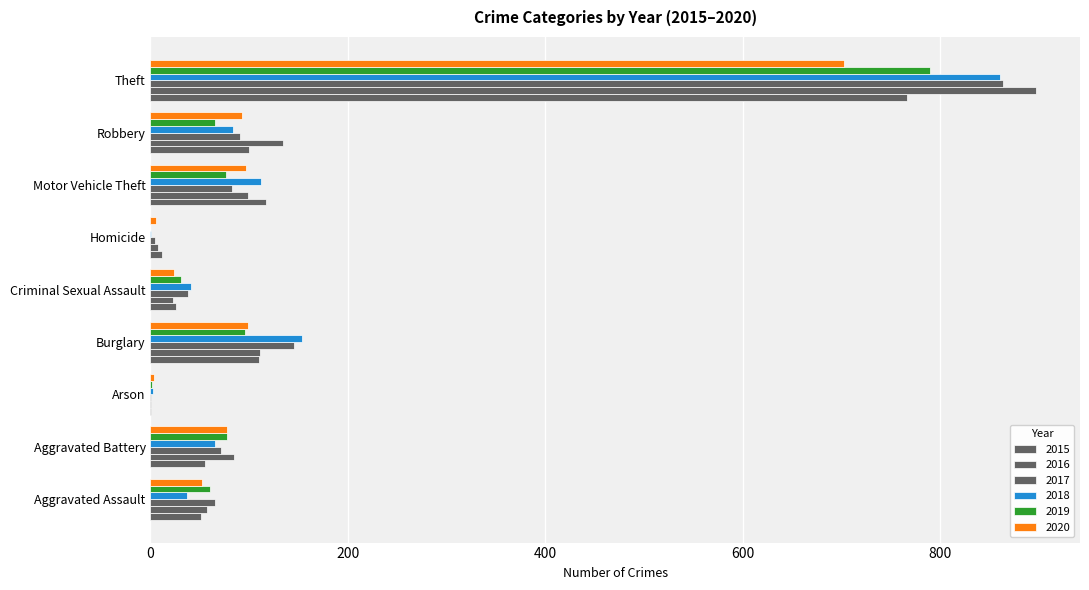

What is the value of the 2016 bar at the 6th from the left?

8